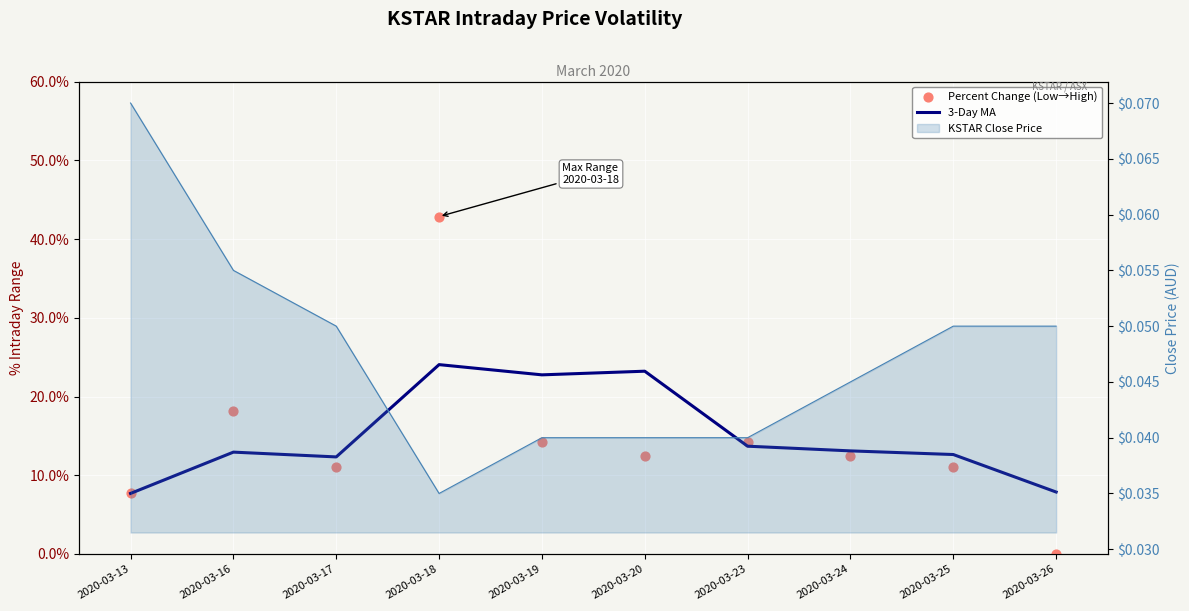

Which series contains the highest Y value?

Percent Change (Low→High)